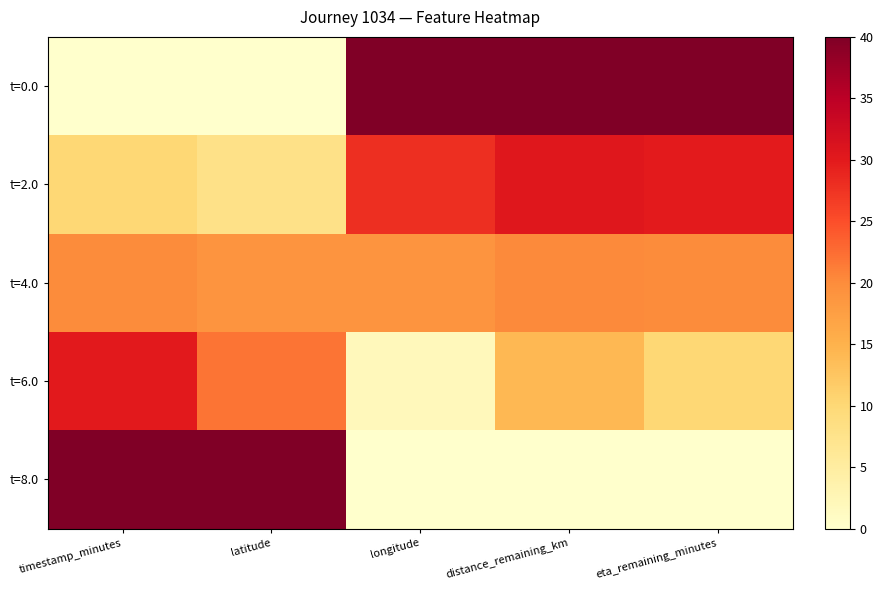

At which category is the sum across all series the highest?

distance_remaining_km